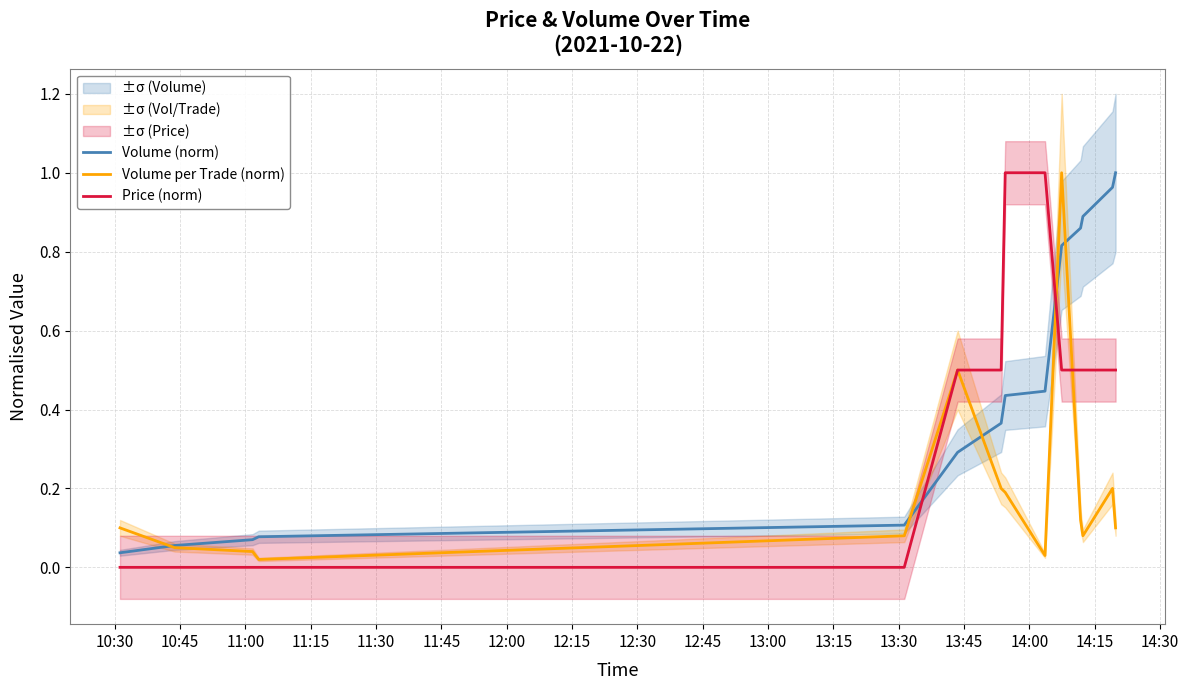

Which series has the widest spread of values?

Price (norm)